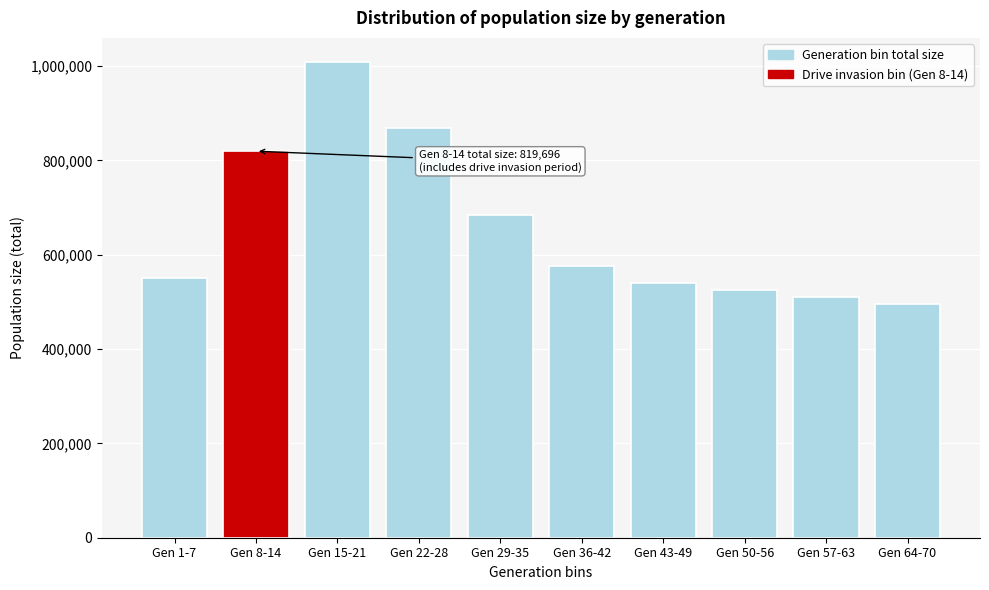

Reading left to right, transcribe all the data shown in this chart.

Gen 1-7=551127	Gen 8-14=819696	Gen 15-21=1009484	Gen 22-28=869659	Gen 29-35=684935	Gen 36-42=576006	Gen 43-49=540200	Gen 50-56=525000	Gen 57-63=510300	Gen 64-70=495600